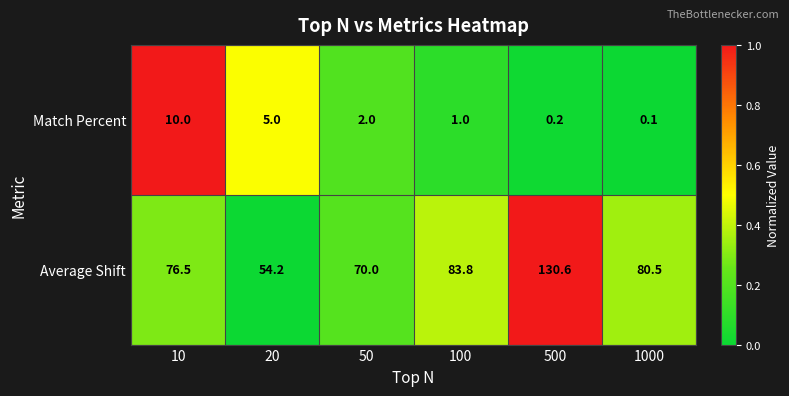

What is the average value of the Average Shift series?

82.6